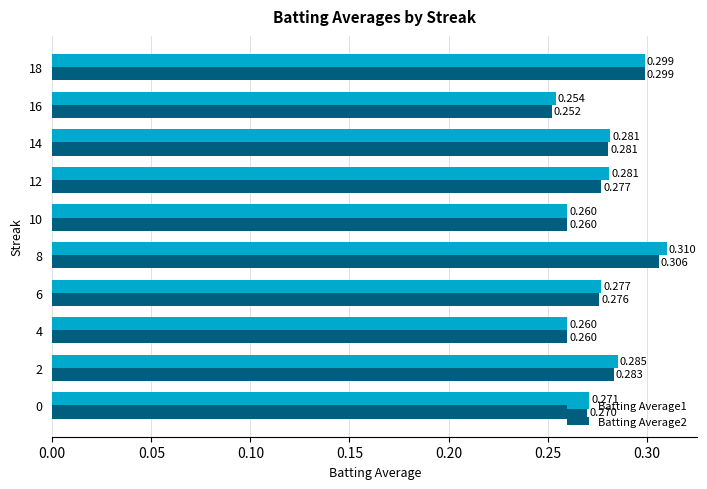

What are all the series names shown in the legend?

Batting Average1, Batting Average2